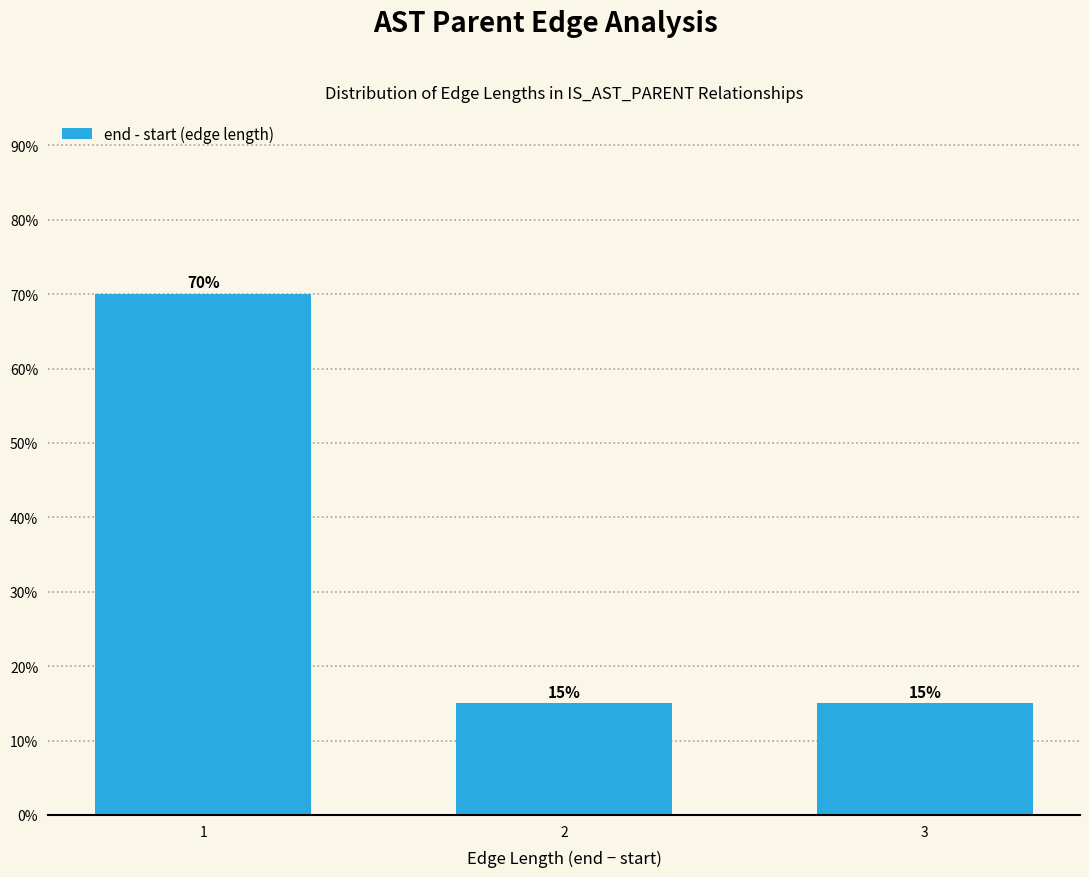

Does the chart contain any negative values?

No